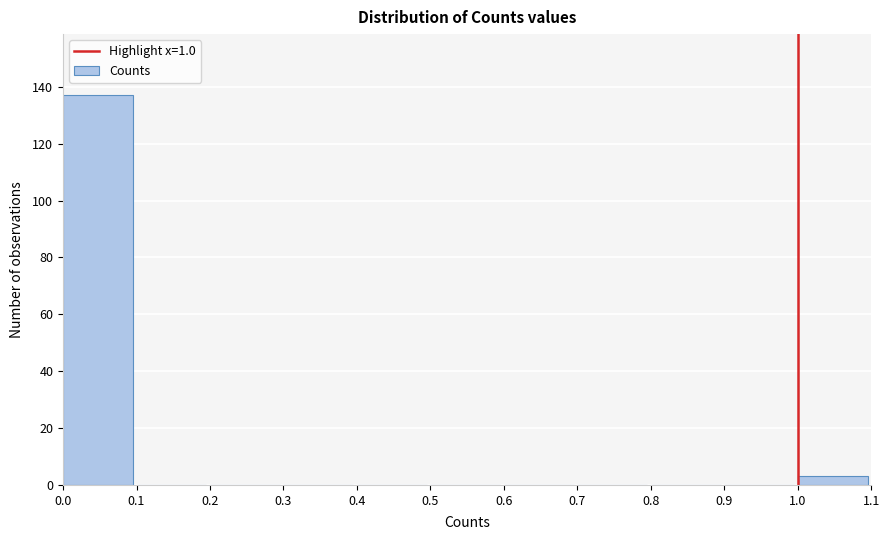

Reading left to right, list every bar in this chart as the range it spans on the x-axis followed by its height. The values are not printed on the chart, so give them approximately, as read against the axis.

0.0 to 0.1: 138
0.1 to 0.2: 0
0.2 to 0.3: 0
0.3 to 0.4: 0
0.4 to 0.5: 0
0.5 to 0.6: 0
0.6 to 0.7: 0
0.7 to 0.8: 0
0.8 to 0.9: 0
0.9 to 1.0: 0
1.0 to 1.1: 4